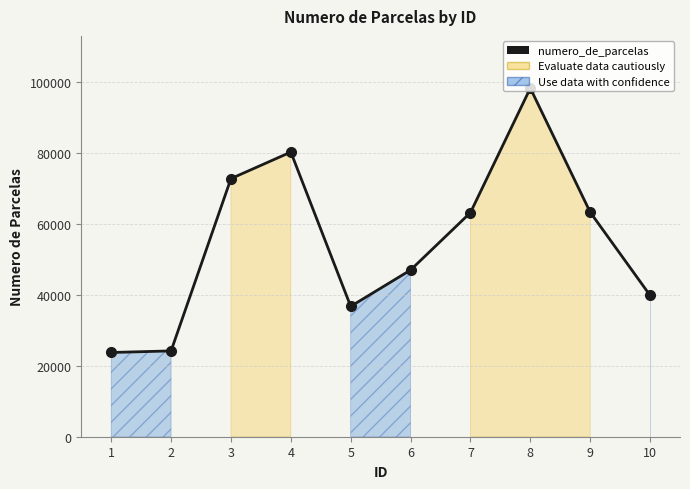

What is the sum of the values at 2 and 10?

64097